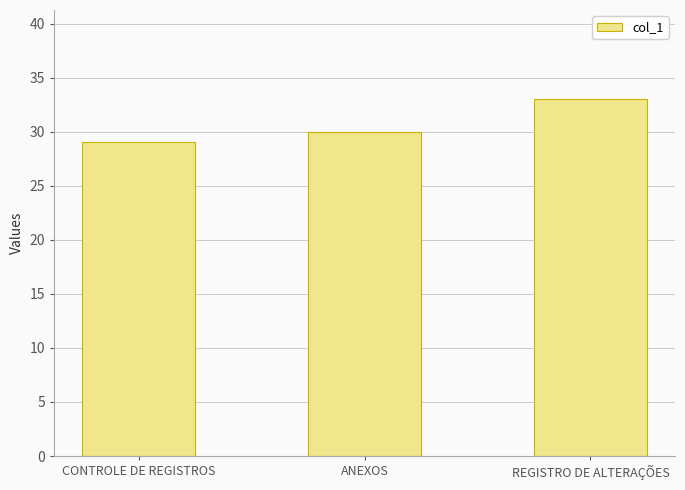

List the labels in order of value, largest first.

REGISTRO DE ALTERAÇÕES, ANEXOS, CONTROLE DE REGISTROS